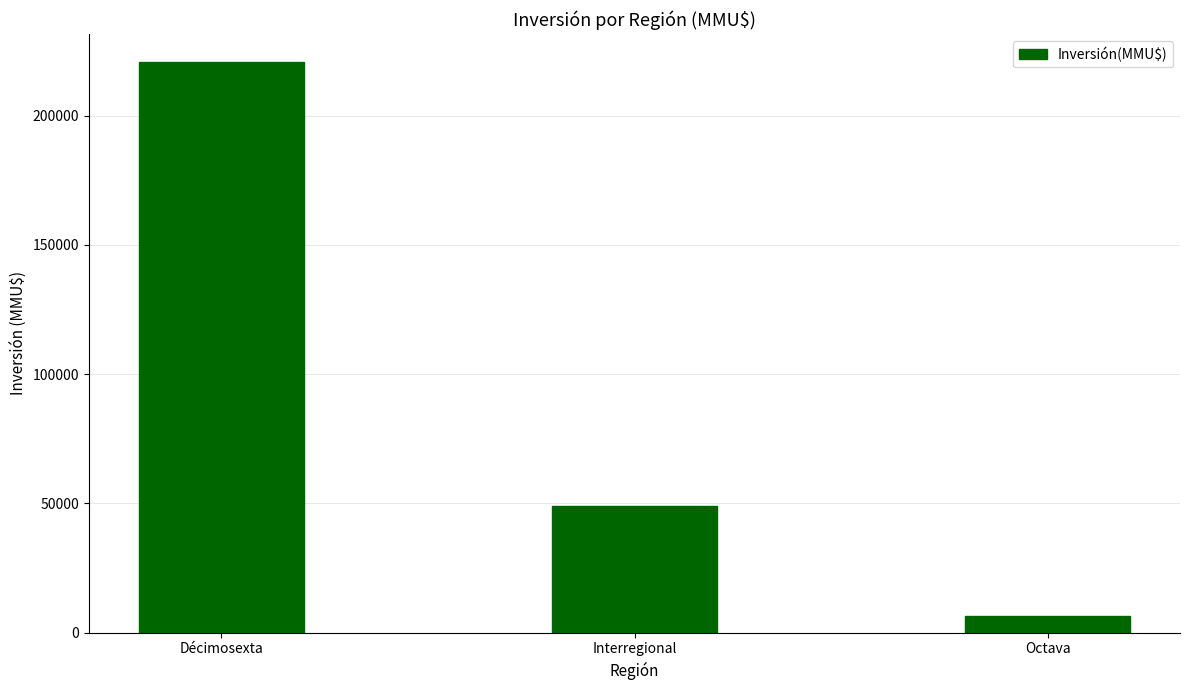

What is the minimum value shown in the chart?

6630